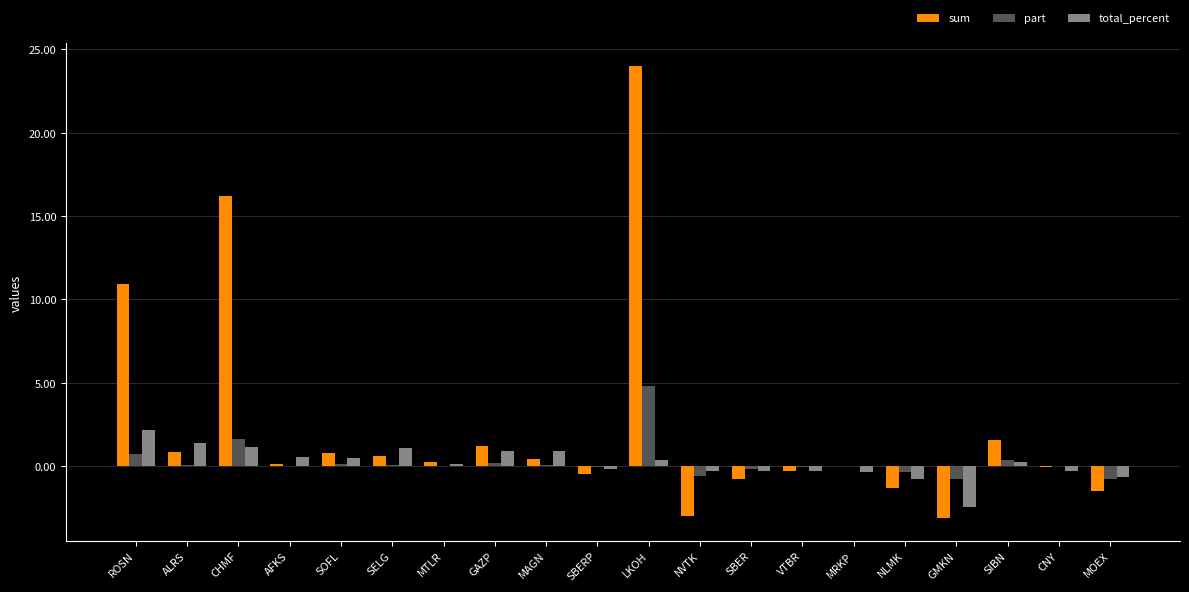

Does the chart contain stacked bars?

No